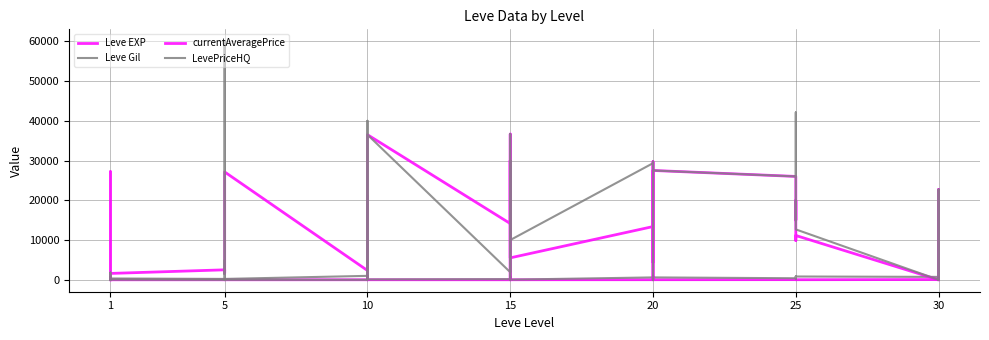

What is the difference between the maximum and minimum values in the Leve Gil series?

950